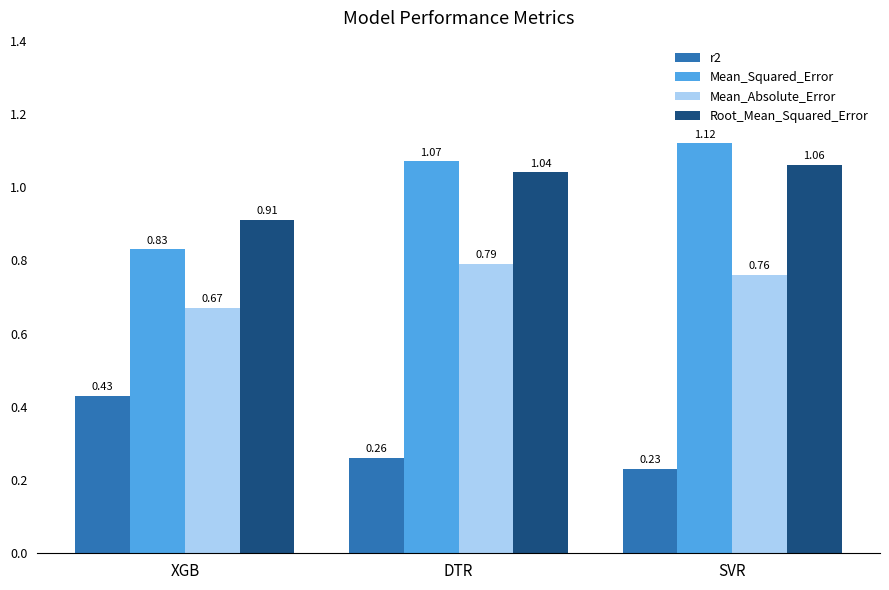

Which series has the widest spread of values?

Mean_Squared_Error